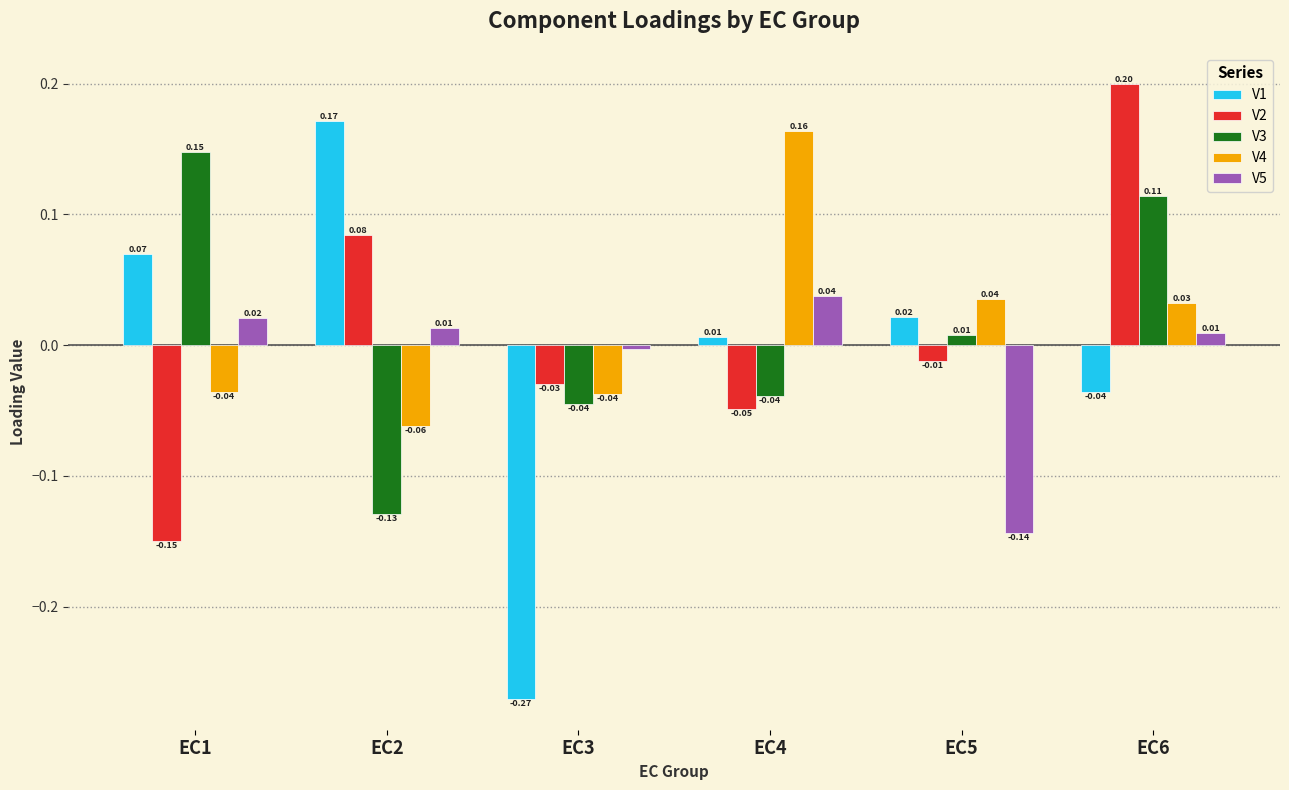

How many bars are there in total?

30